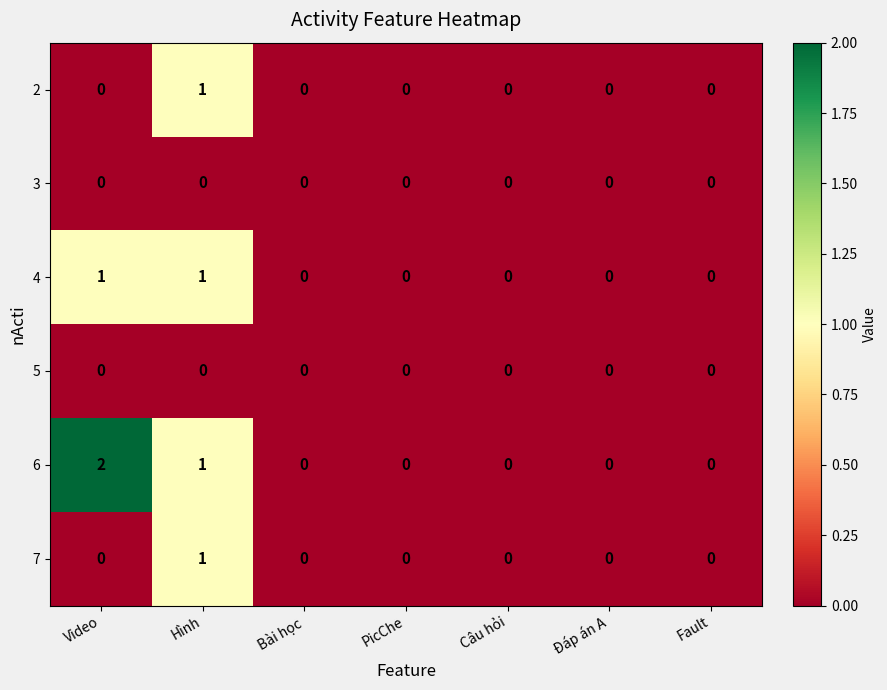

True or false: 2 has a value of 0 at Câu hỏi.

True